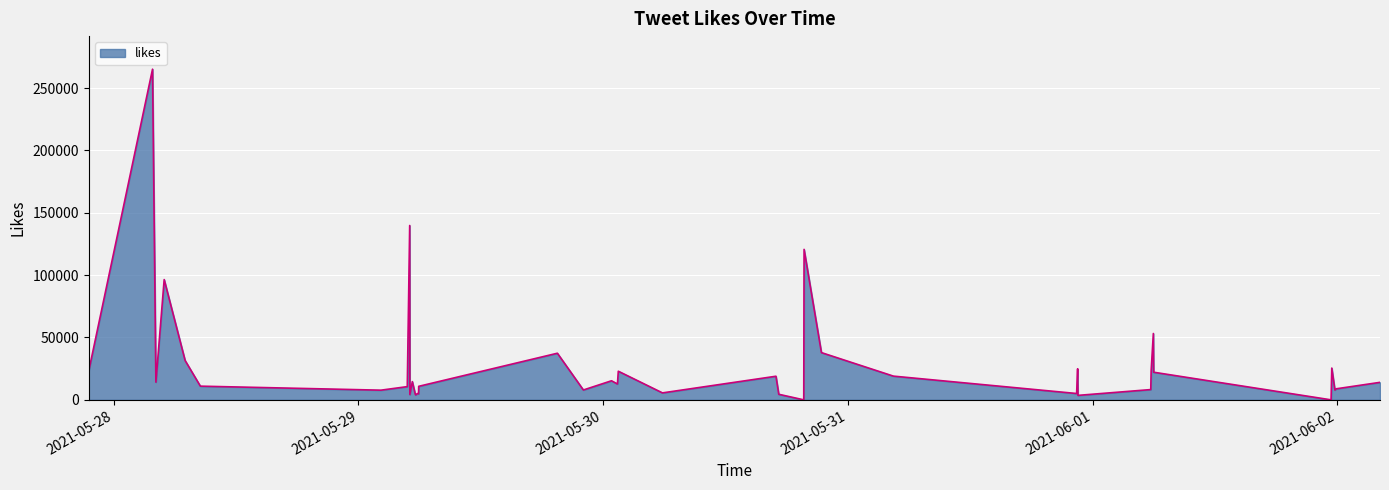

What is the difference between the maximum and minimum values?

265179